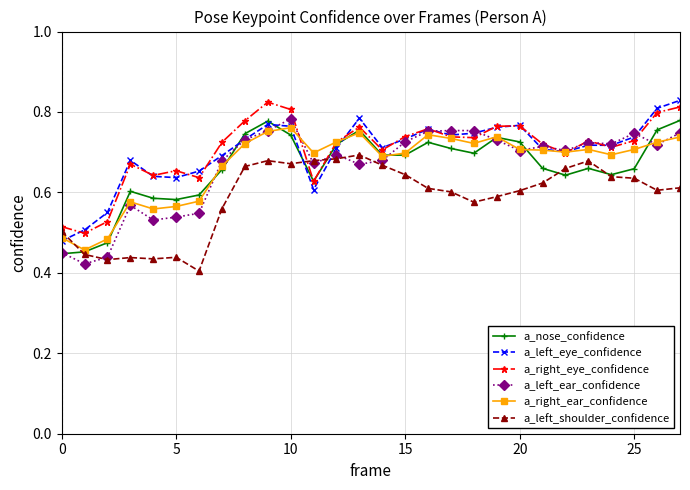

Does the chart display data point markers on the line(s)?

Yes